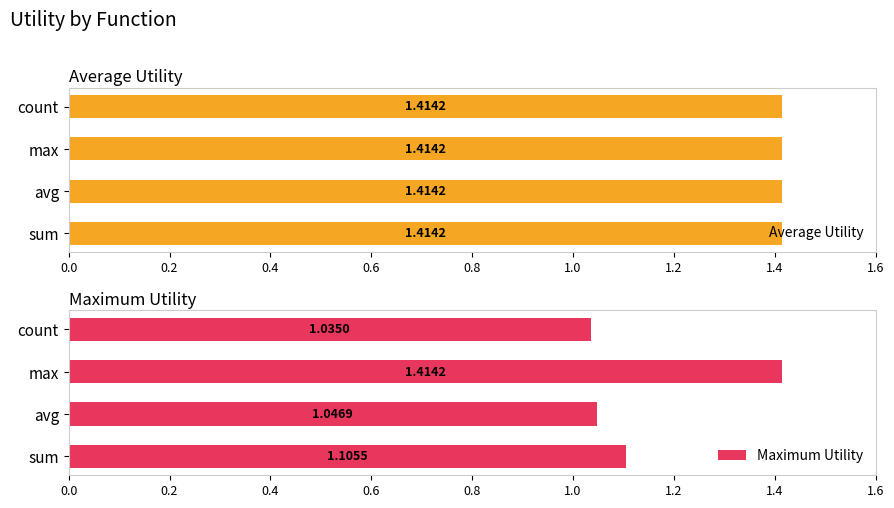

Are the bars grouped side by side (vs. stacked)?

Yes